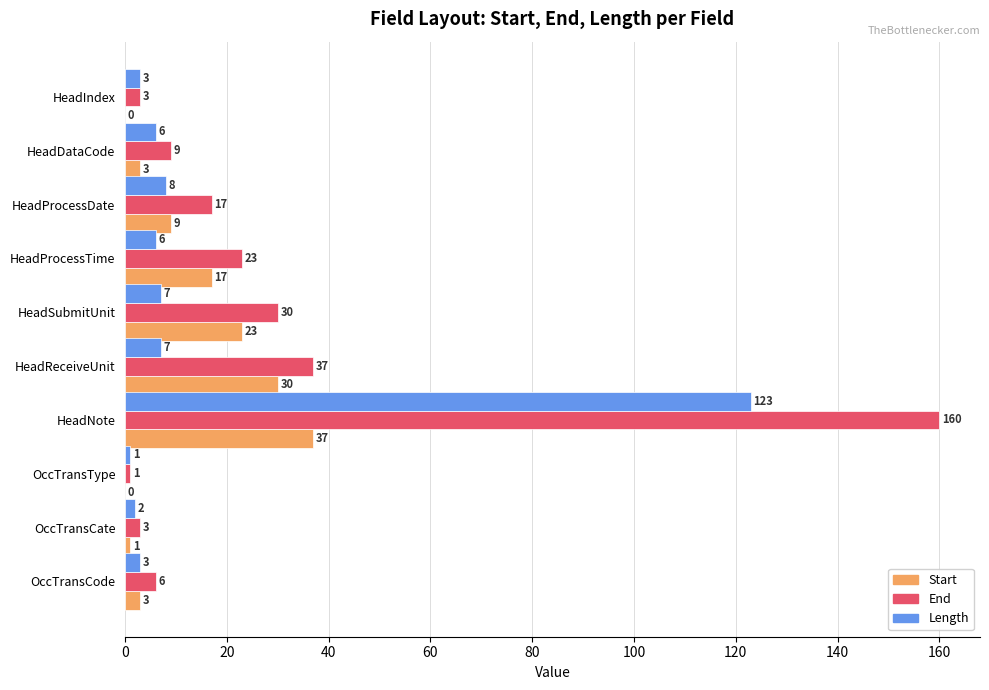

Between HeadSubmitUnit and OccTransCate, which series saw the biggest shift?

End